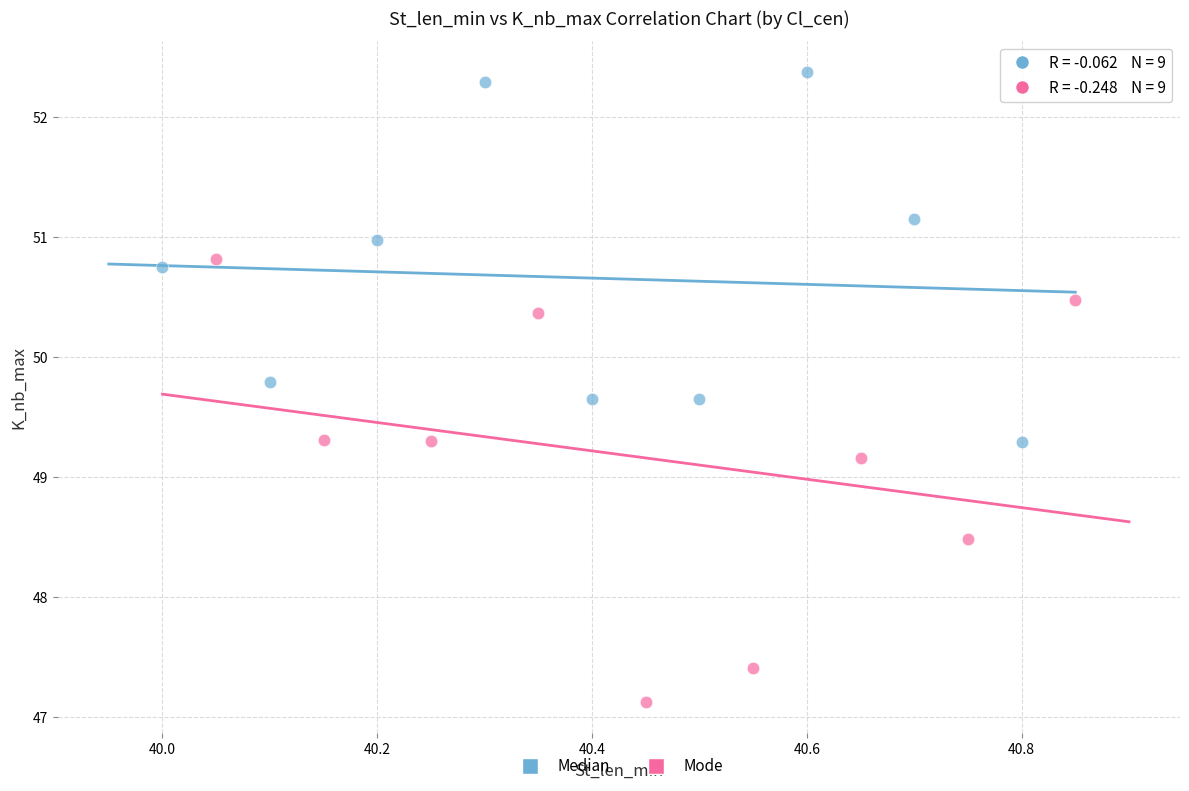

Which series has the widest spread of Y values?

Mode